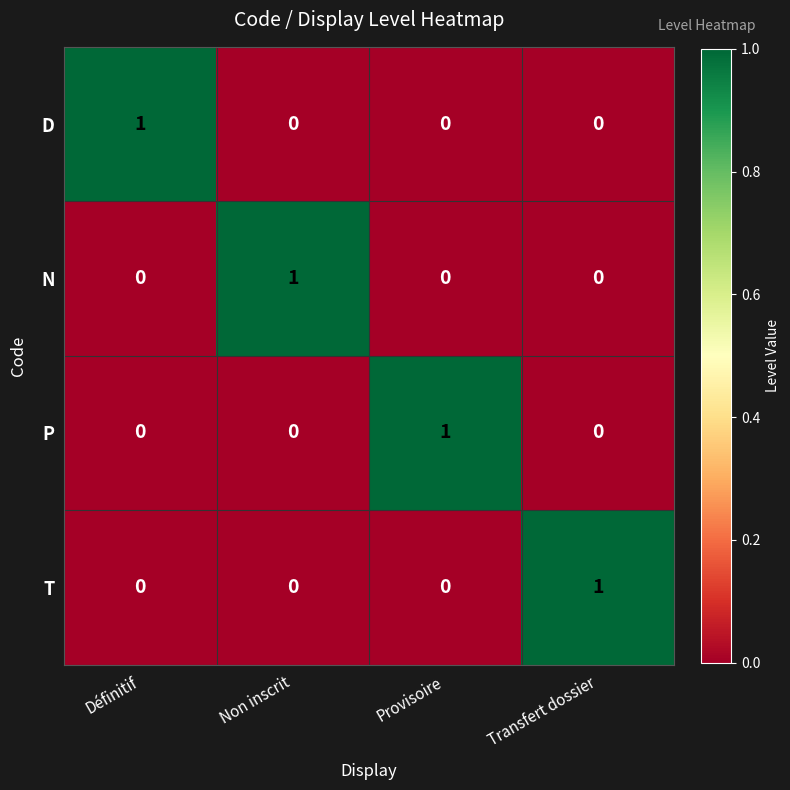

How many D values are between 0 and 1?

4